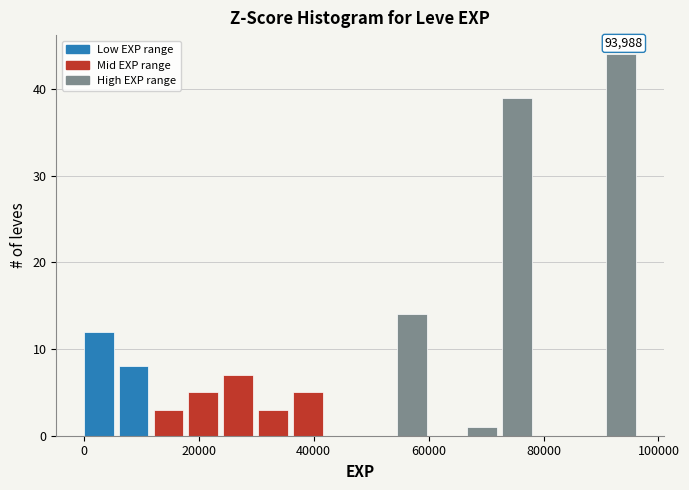

Around what value on the x-axis is the tallest bar? Give the approximate position of its centre, as read against the axis.

94000